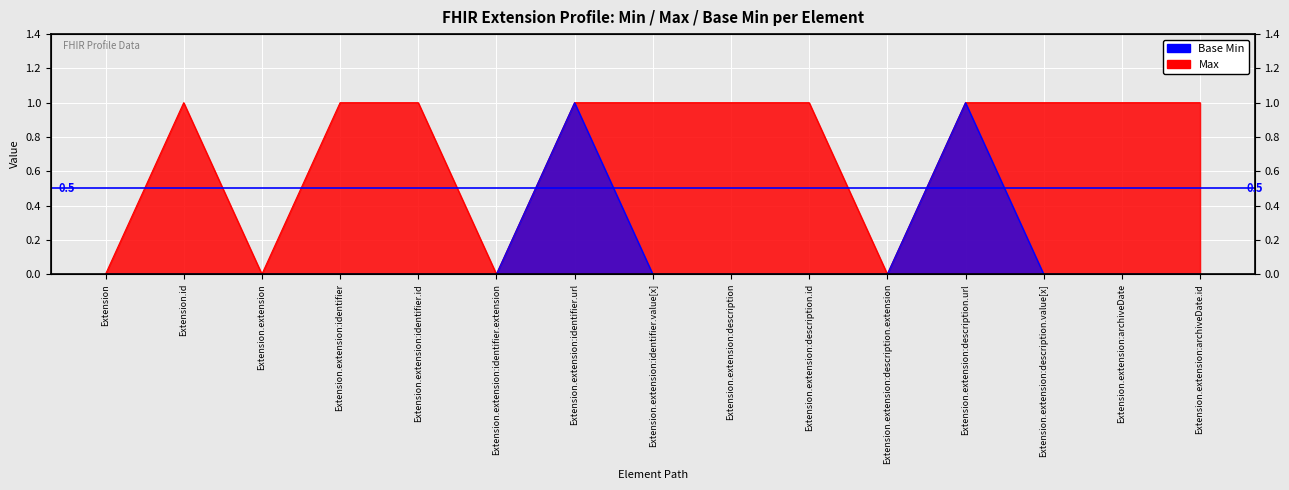

True or false: Base Min has a value of 0 at Extension.extension:description.extension.

True